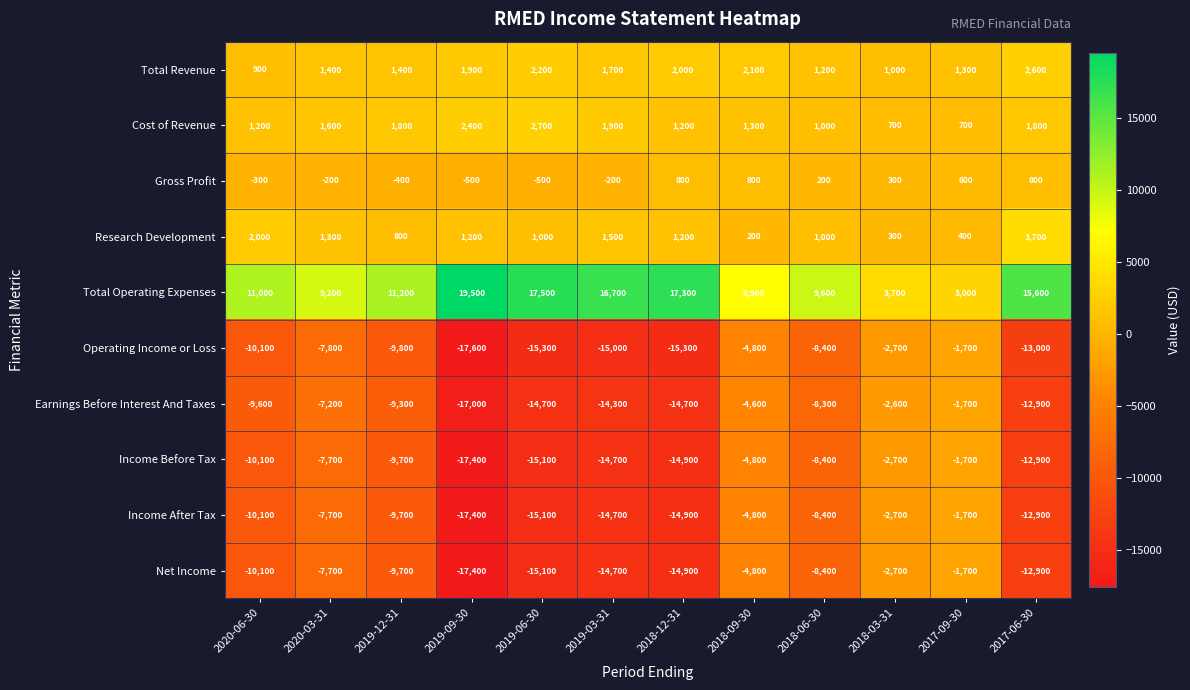

How many data points does each series have?

12